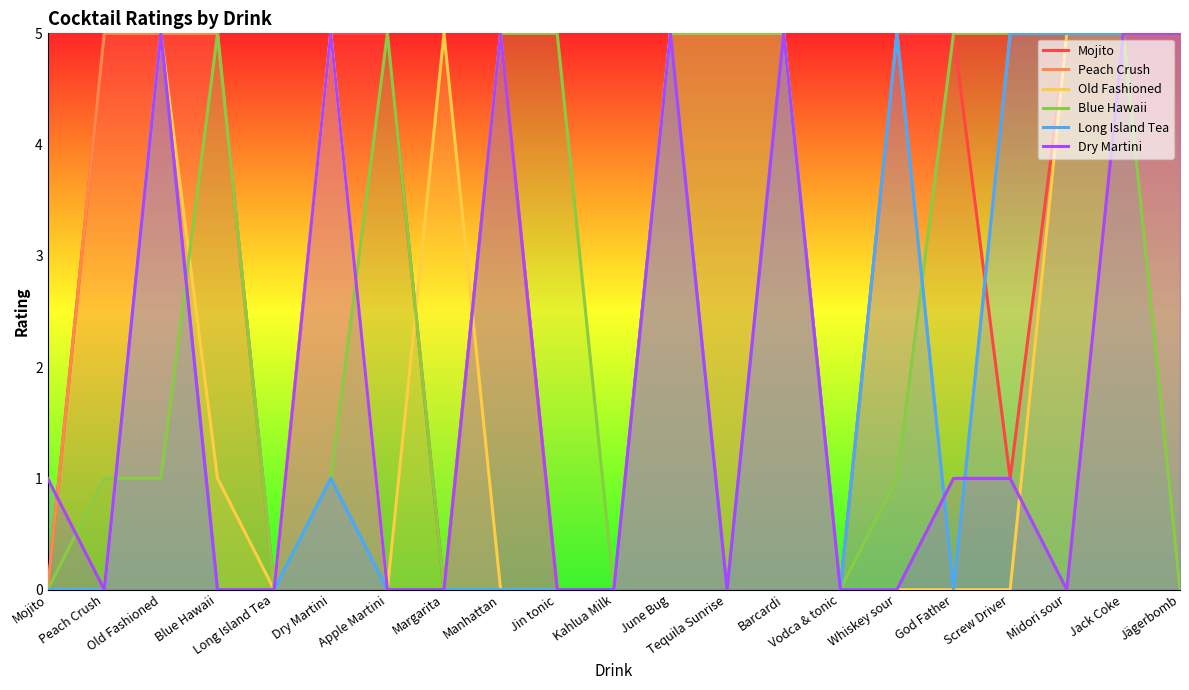

Which series ends up on top after the final intersection of Old Fashioned and Blue Hawaii?

Blue Hawaii